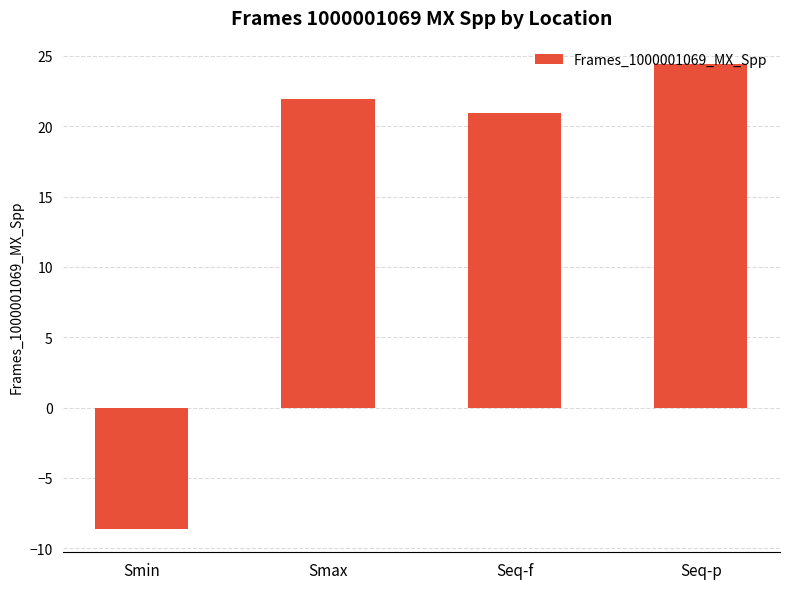

What is the minimum value shown in the chart?

-8.6